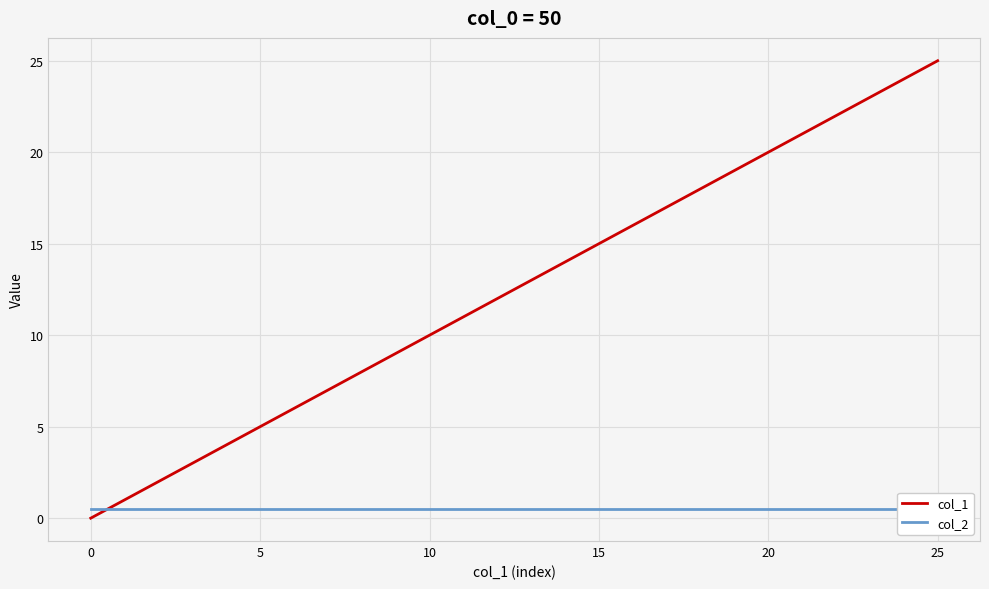

How many intersections are there between col_1 and col_2?

1